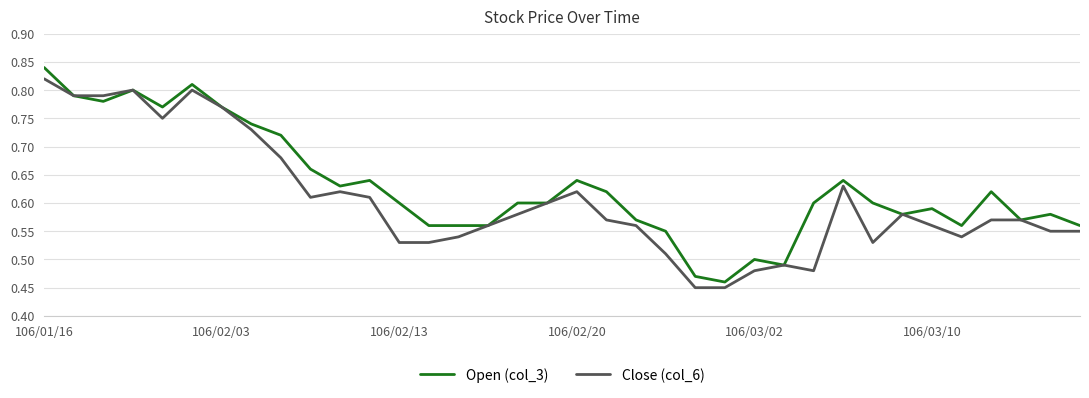

Which series has the widest spread of values?

Open (col_3)